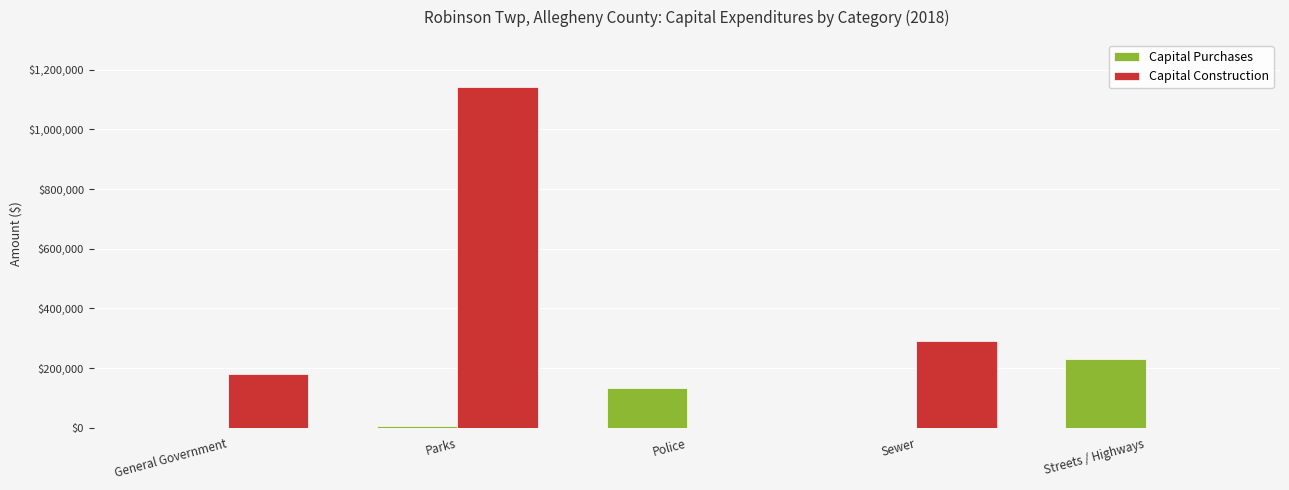

At which label is Capital Construction closest to 571493?

Sewer